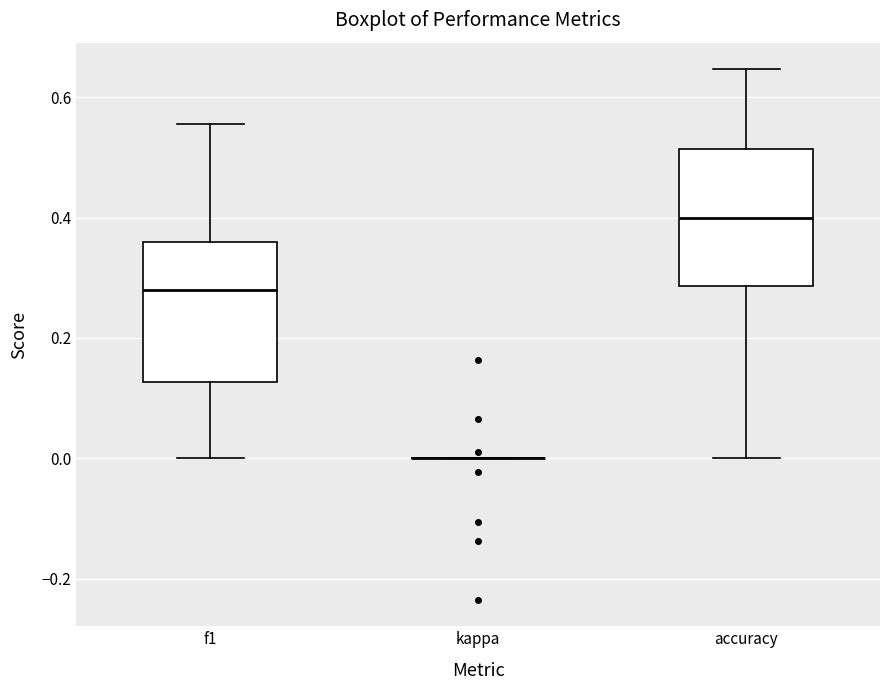

Reading left to right, read every box against the y-axis: the position of its median line, the range the box covers, and the ends of its whiskers. The values are not printed on the chart, so give them approximately, as read against the axis.

f1: median 0.28, box 0.12 to 0.36, whiskers 0.00 to 0.56
kappa: box collapsed to a line at 0.00, whiskers 0.00 to 0.00
accuracy: median 0.40, box 0.28 to 0.52, whiskers 0.00 to 0.64